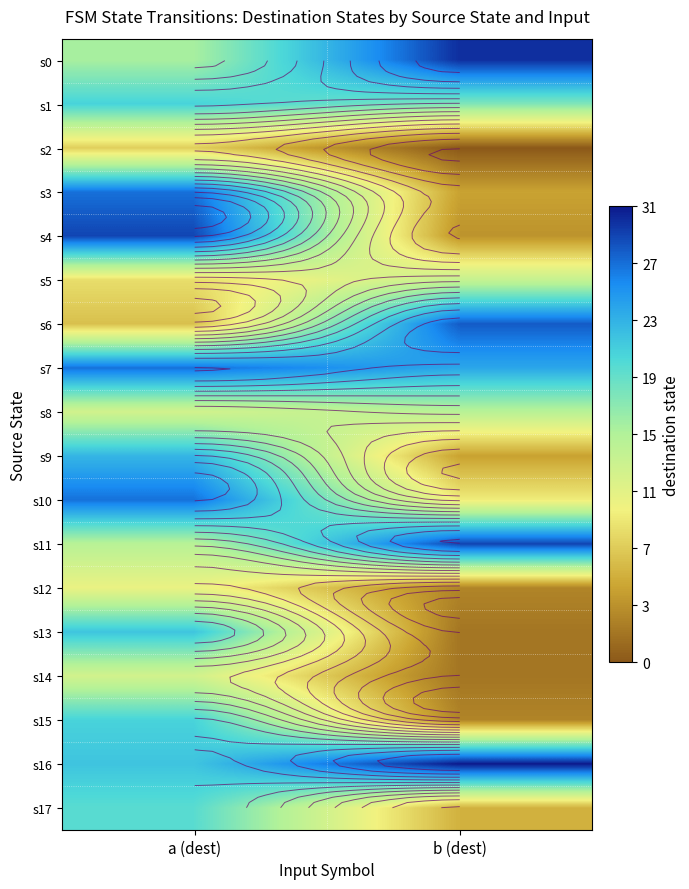

Rank the categories by s7 value from highest to lowest.

a (dest), b (dest)